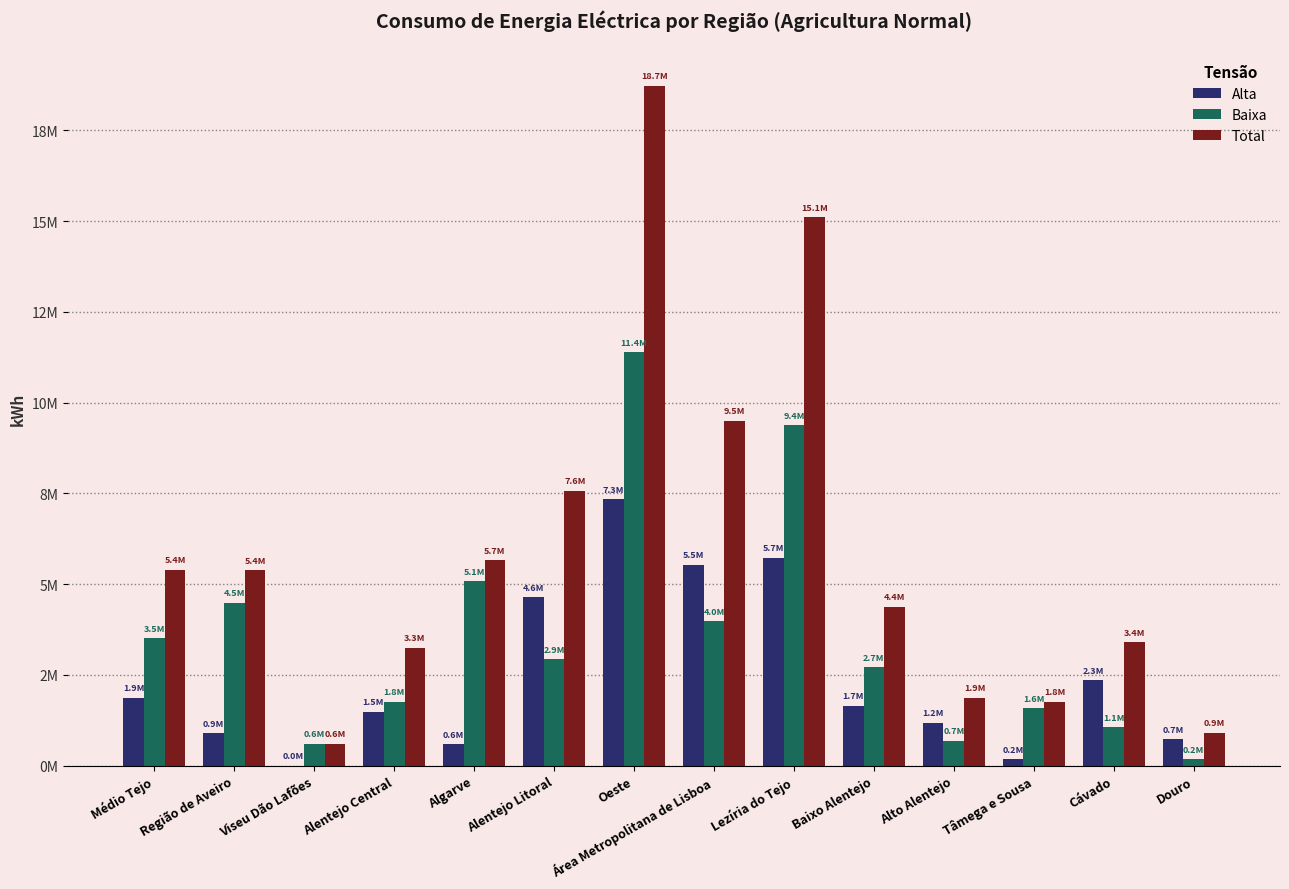

Does the chart contain stacked bars?

No